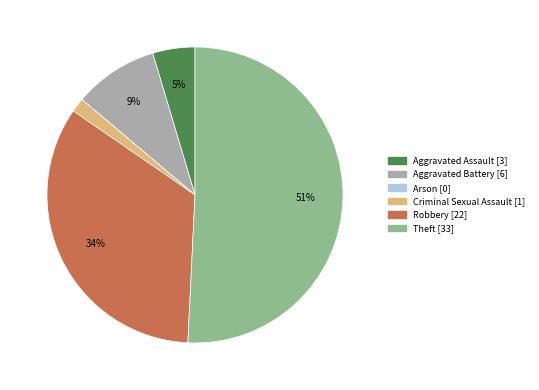

Is it true that Criminal Sexual Assault is 2% of the pie?

True